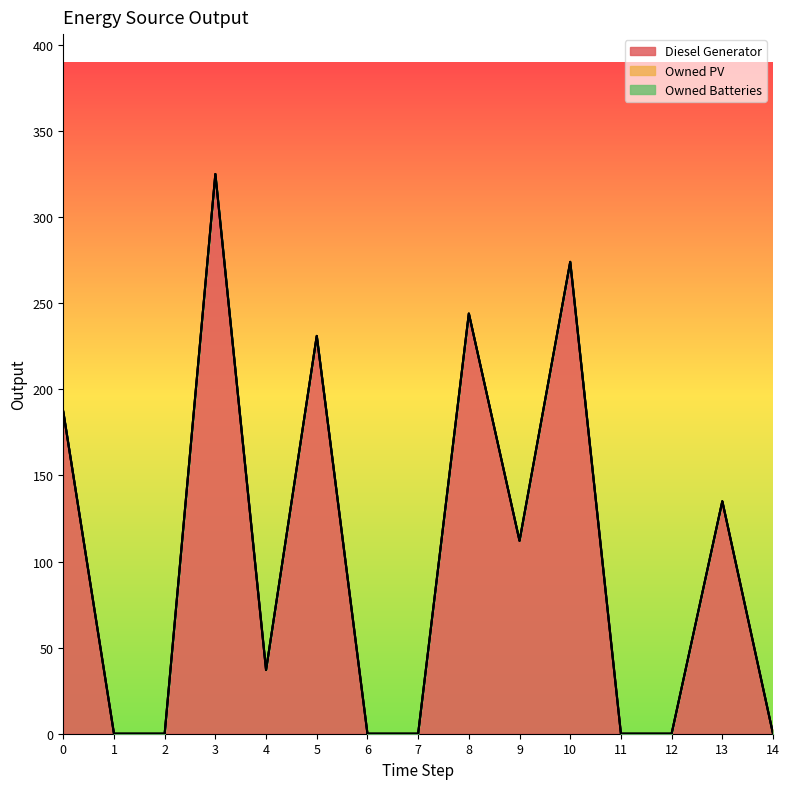

Which series has the largest total across all categories?

Diesel Generator